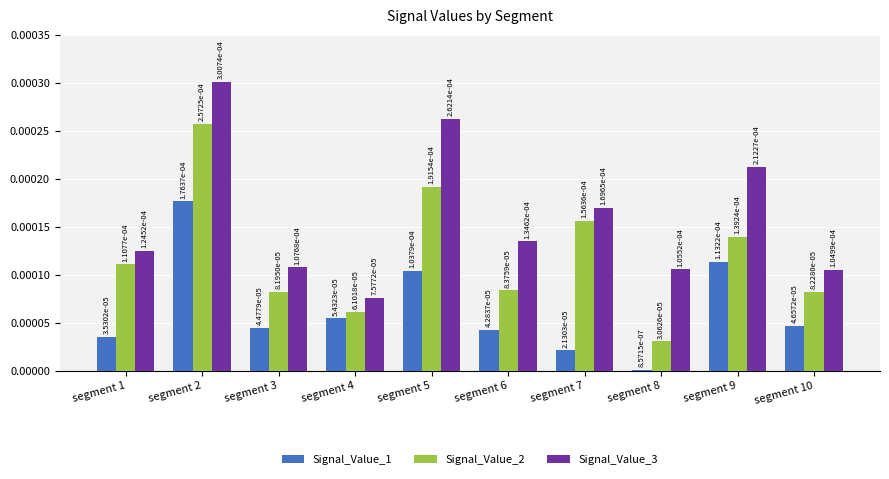

Which series has the largest total across all categories?

Signal_Value_3